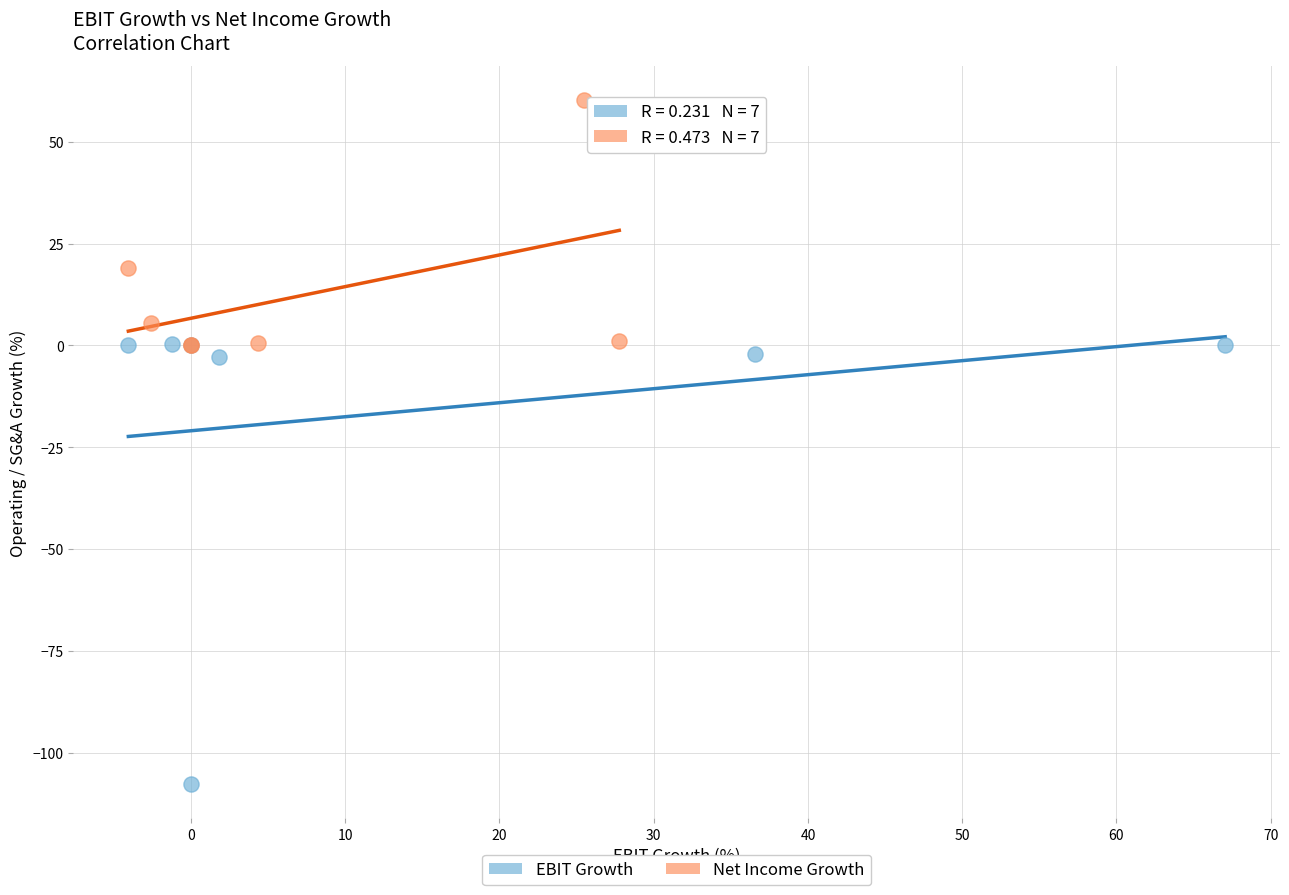

Which series contains the lowest Y value?

EBIT Growth